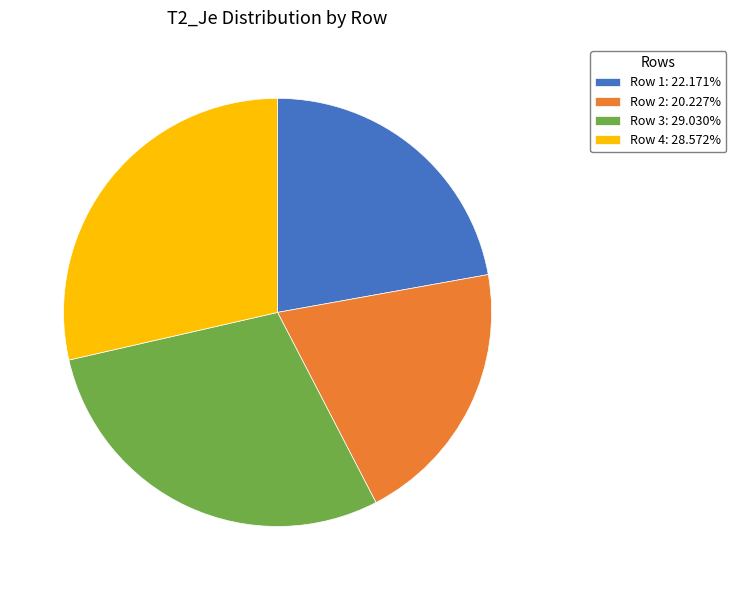

Do Row 3: 29.030% and Row 1: 22.171% together represent more than half of the pie?

Yes